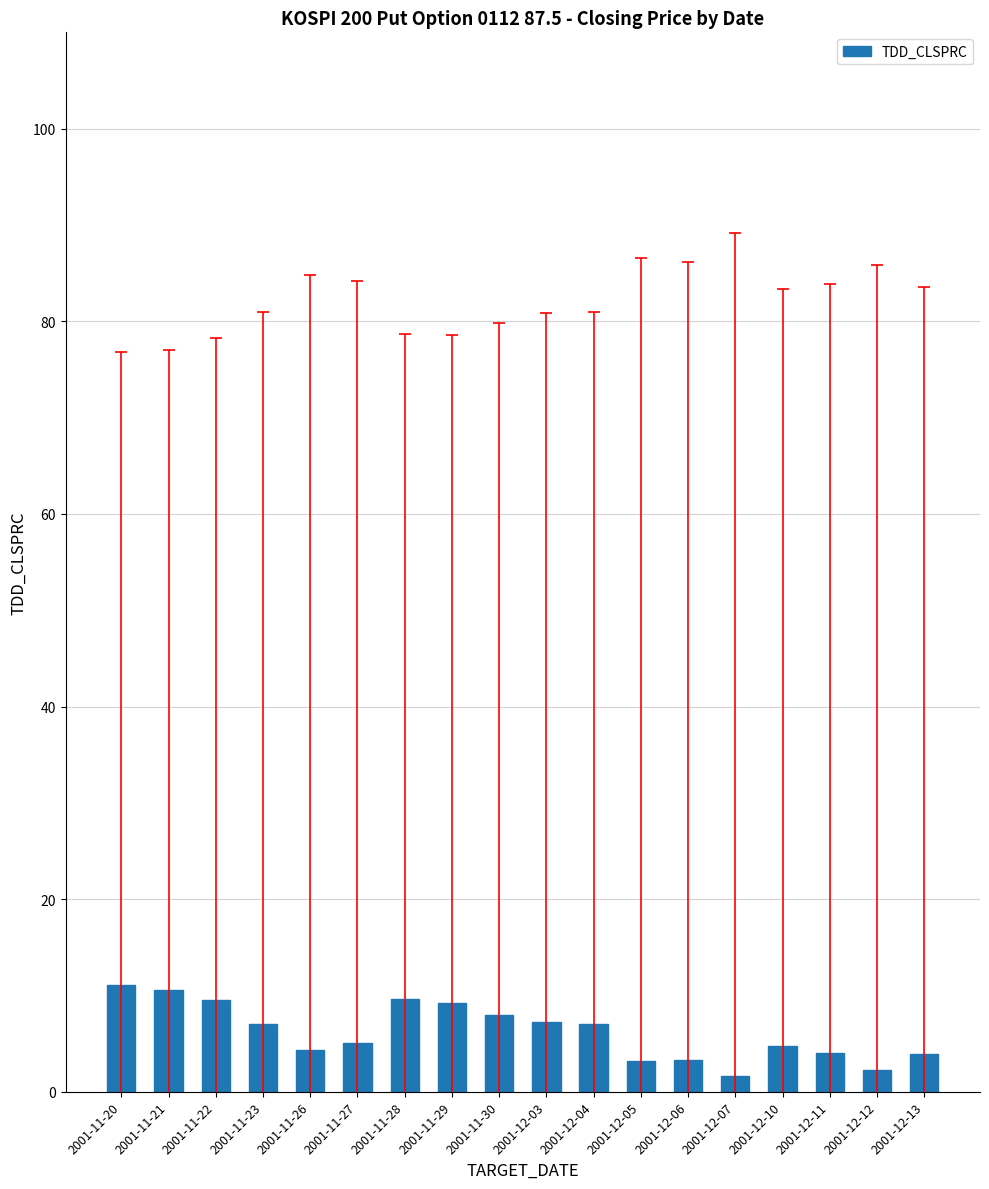

What is the greatest value displayed?

11.1